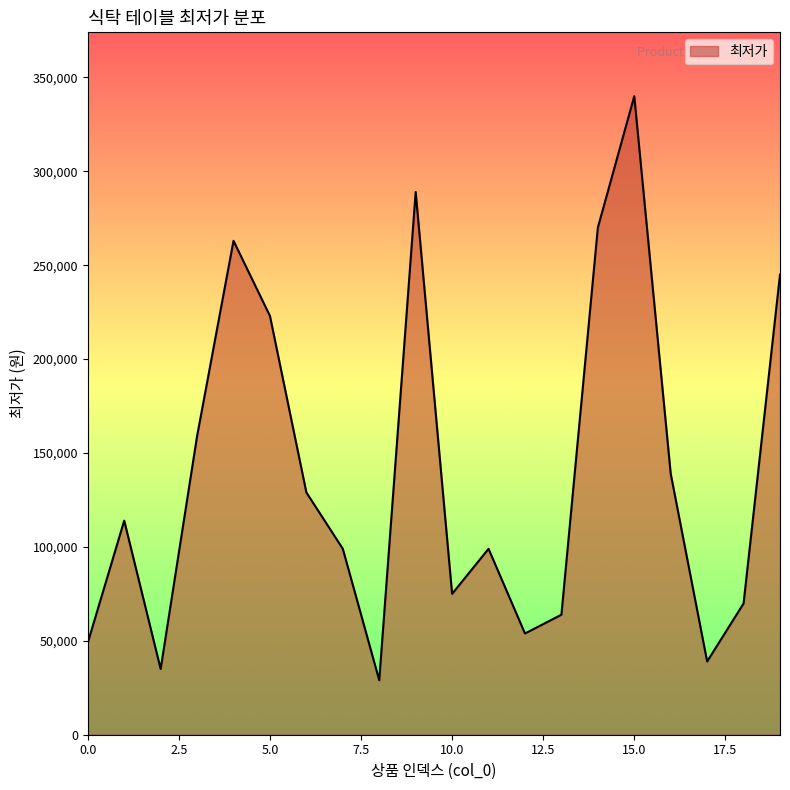

What is the smallest value displayed?

29000